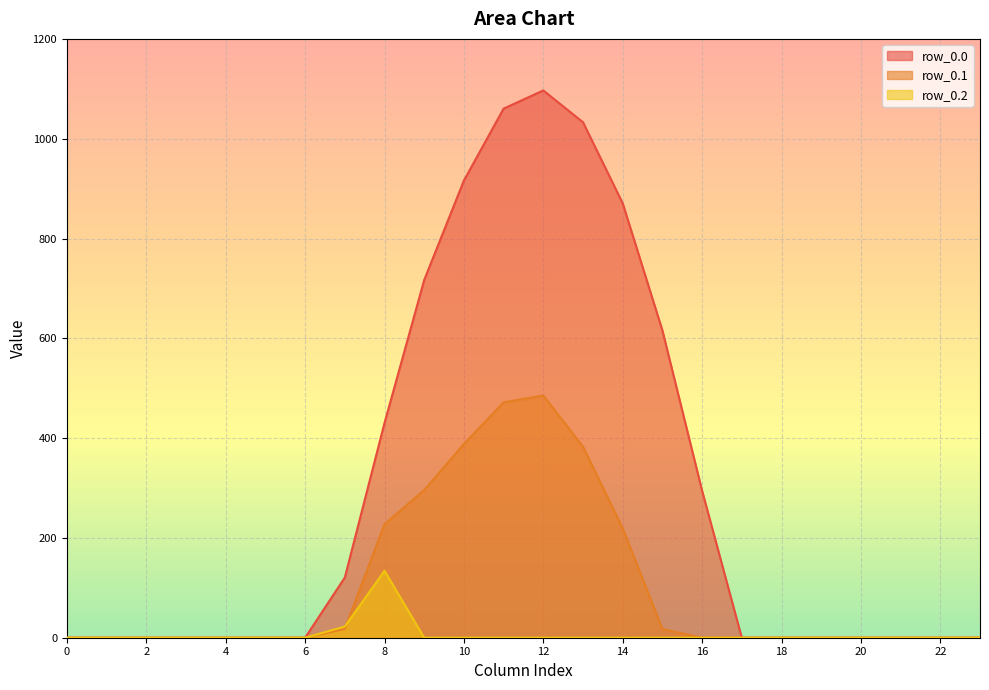

Where is the first local maximum for row_0.1?

12